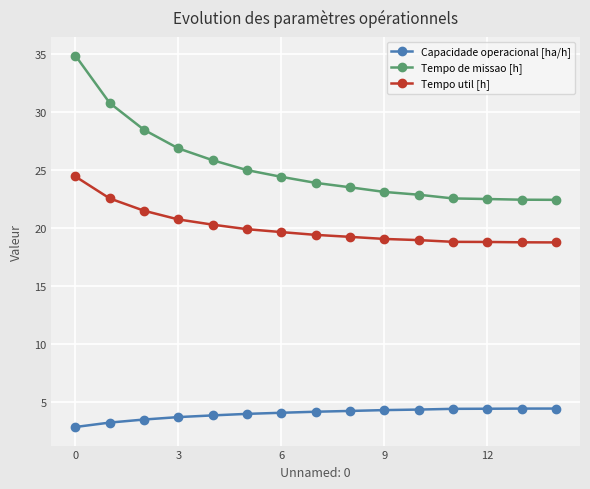

List the series in order of their peak value, highest first.

Tempo de missao [h], Tempo util [h], Capacidade operacional [ha/h]